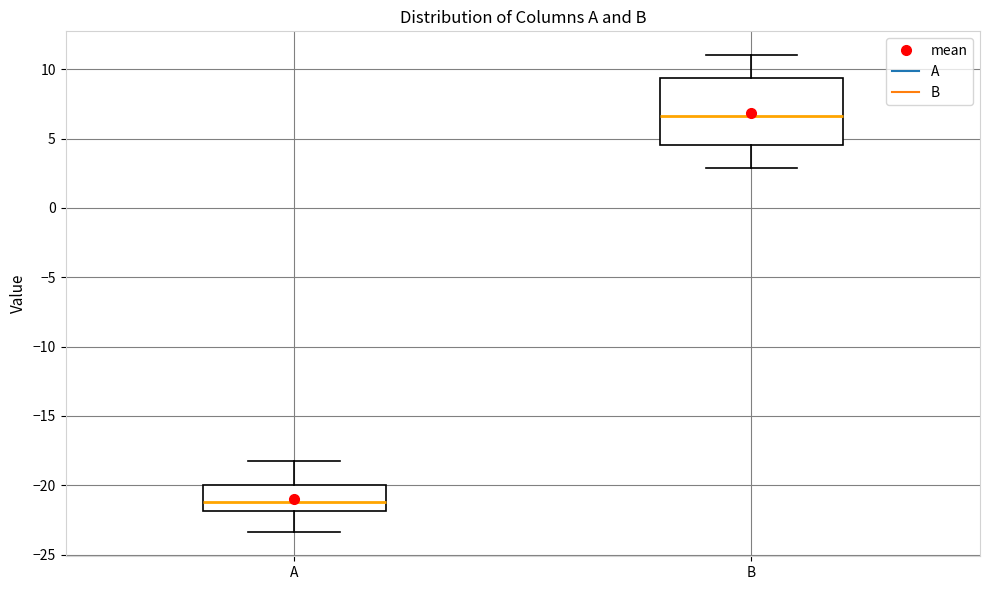

Comparing the boxes themselves (not the whiskers), which one is the tallest?

B